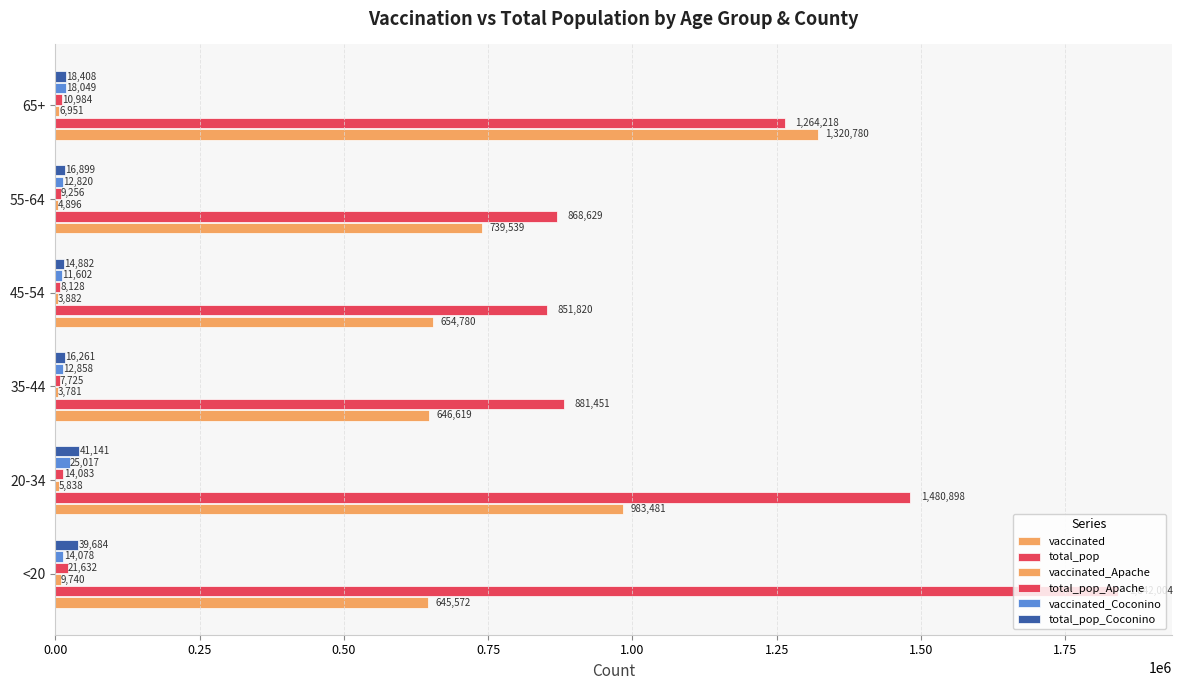

Count the number of categories in the chart.

6